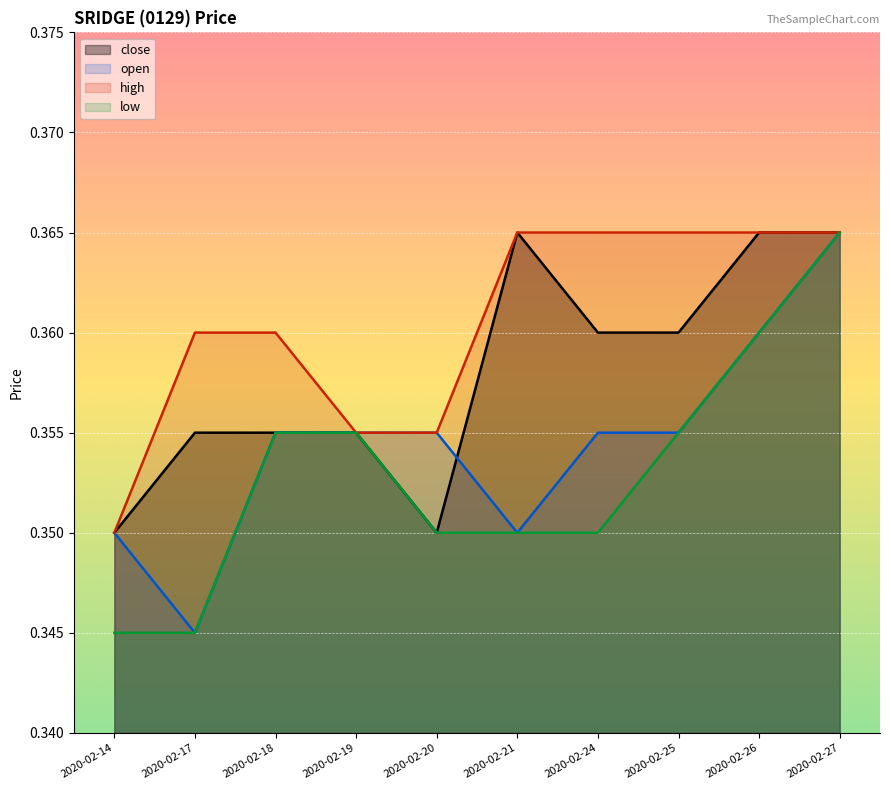

What is the sum of all high values?

3.6